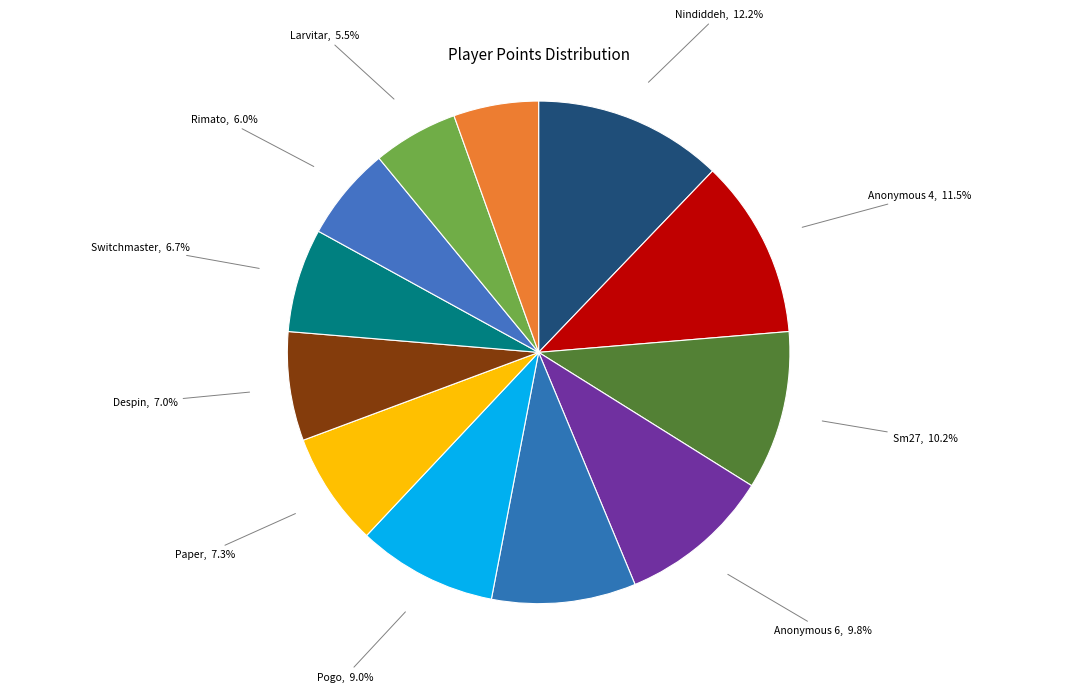

How many segments does this pie chart have?

12